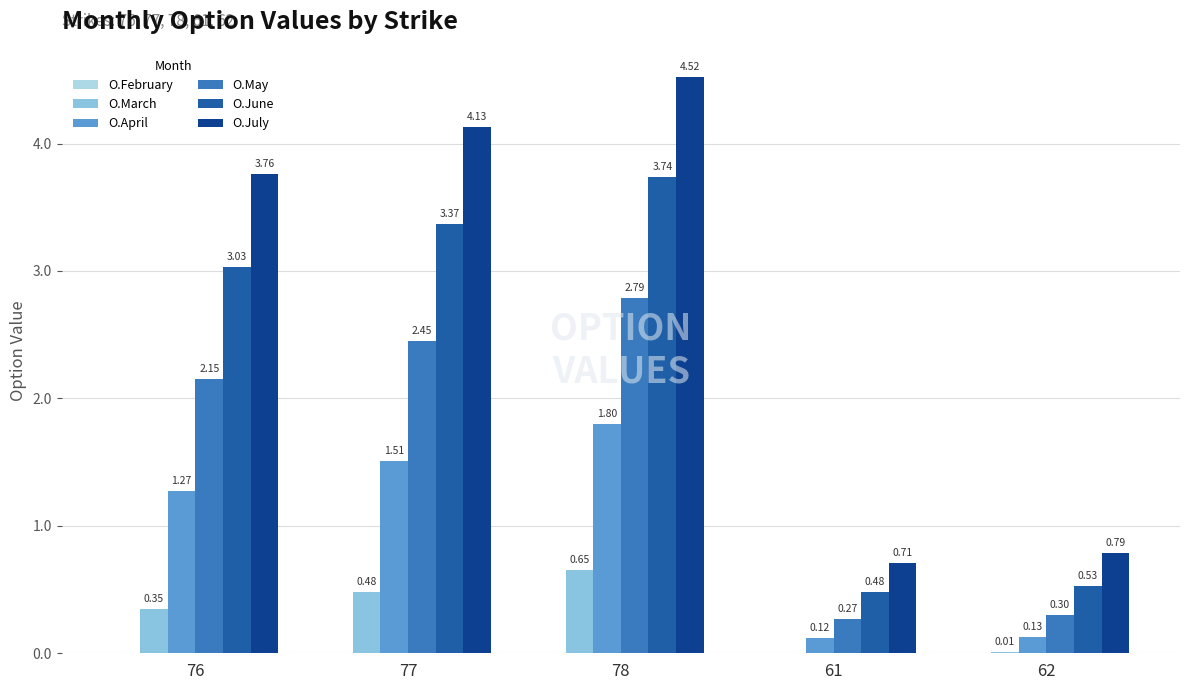

Between 78 and 61, which series saw the biggest shift?

O.July